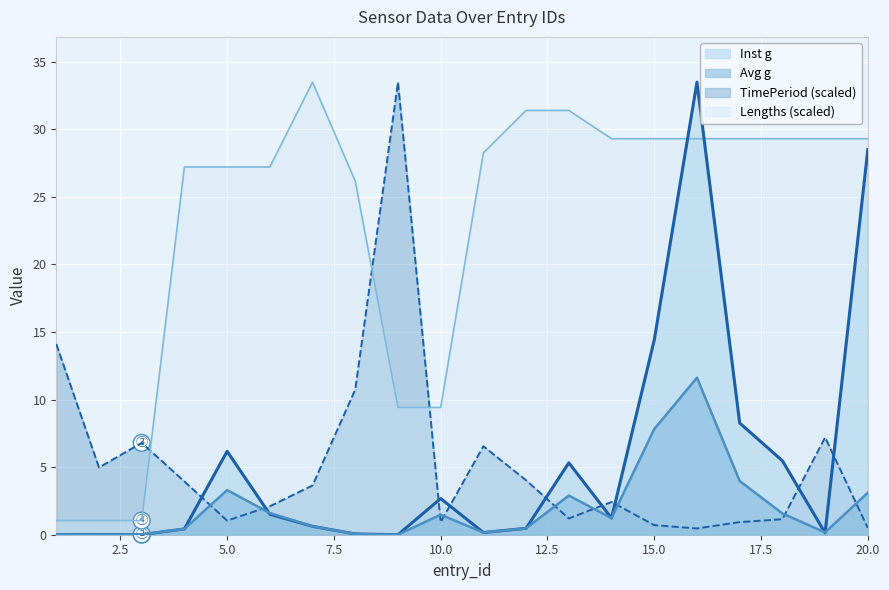

Reading left to right, transcribe all the data shown in this chart.

Inst g: 0.0	0.0	0.0	0.4	6.2	1.5	0.6	0.1	0.0	2.7	0.2	0.5	5.3	1.2	14.4	33.5	8.3	5.5	0.1	28.5
Avg g: 0.0	0.0	0.0	0.4	3.3	1.6	0.6	0.1	0.0	1.5	0.2	0.5	2.9	1.2	7.8	11.6	4.0	1.6	0.2	3.1
TimePeriod: 14.1	5.0	6.8	3.9	1.0	2.1	3.6	10.7	33.5	0.9	6.5	4.0	1.2	2.4	0.7	0.5	0.9	1.1	7.2	0.5
Lengths: 1.0	1.0	1.0	27.2	27.2	27.2	33.5	26.2	9.4	9.4	28.3	31.4	31.4	29.3	29.3	29.3	29.3	29.3	29.3	29.3